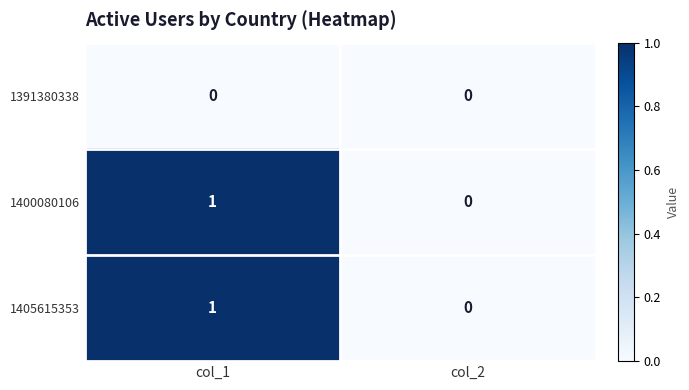

Rank the categories by 1405615353 value from lowest to highest.

col_2, col_1